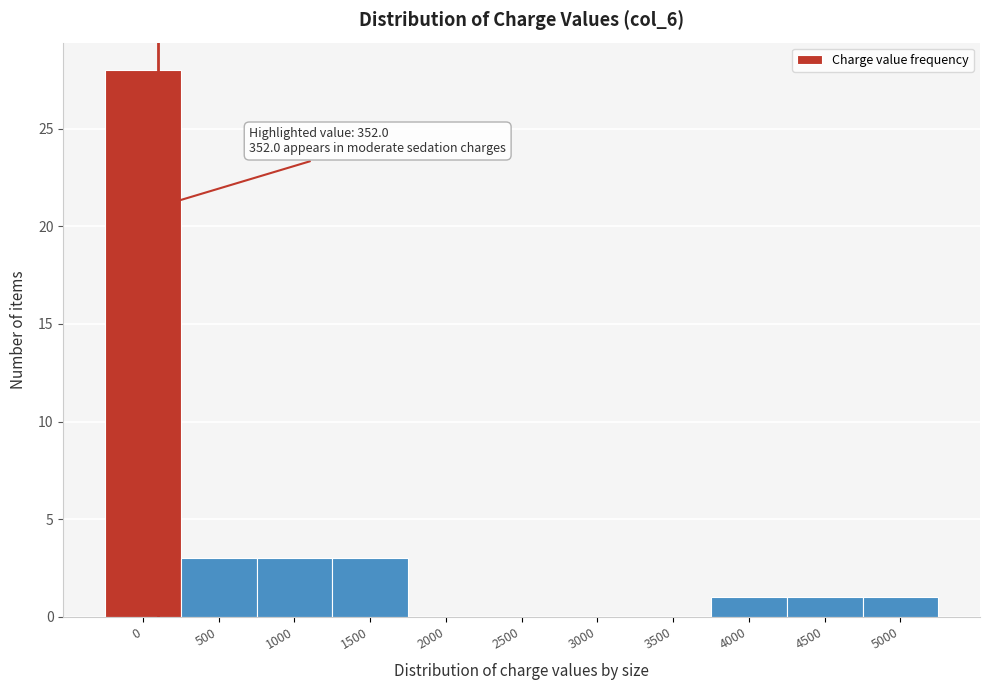

Reading left to right, list all the values displayed in this chart.

0=28	500=3	1000=3	1500=3	2000=0	2500=0	3000=0	3500=0	4000=1	4500=1	5000=1